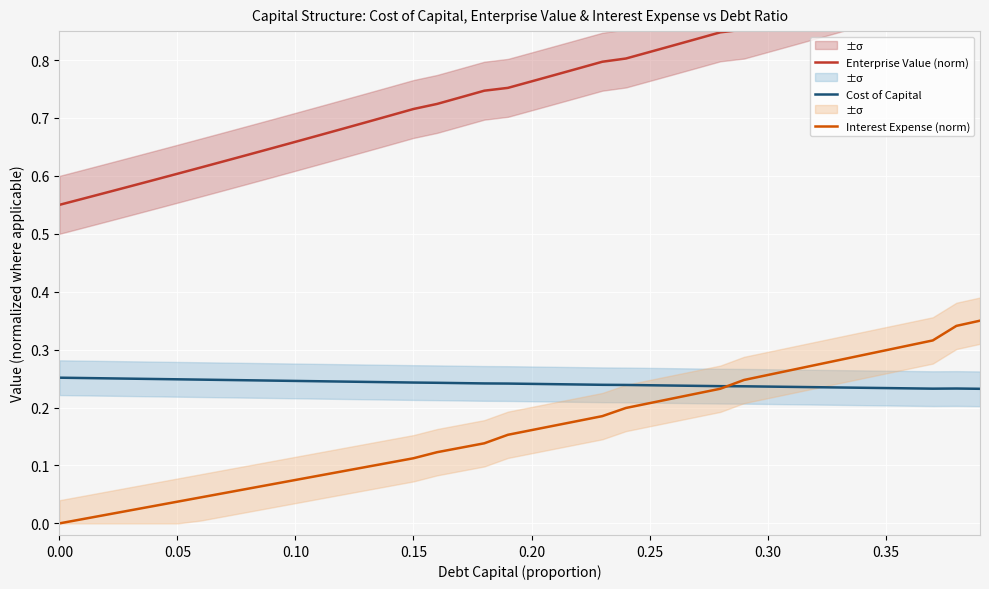

True or false: Cost of Capital and Enterprise Value (norm) intersect in this chart.

False